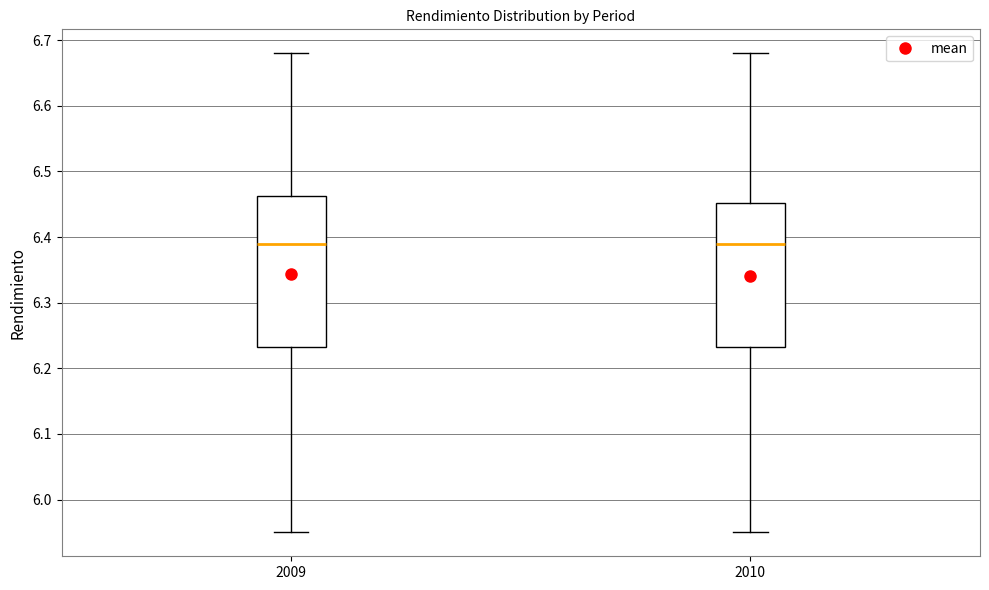

Reading left to right, read every box against the y-axis: the position of its median line, the range the box covers, and the ends of its whiskers. The values are not printed on the chart, so give them approximately, as read against the axis.

2009: median 6.39, box 6.23 to 6.46, whiskers 5.95 to 6.68
2010: median 6.39, box 6.23 to 6.45, whiskers 5.95 to 6.68